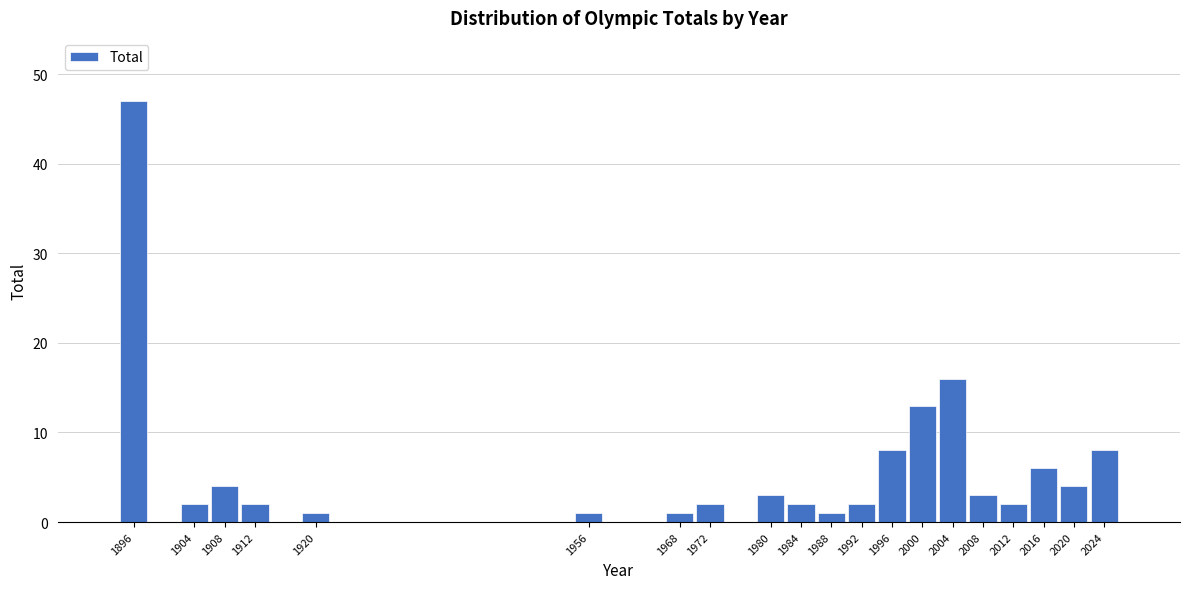

Reading right to left, extract all data points from this chart.

2024=8	2020=4	2016=6	2012=2	2008=3	2004=16	2000=13	1996=8	1992=2	1988=1	1984=2	1980=3	1972=2	1968=1	1956=1	1920=1	1912=2	1908=4	1904=2	1896=47